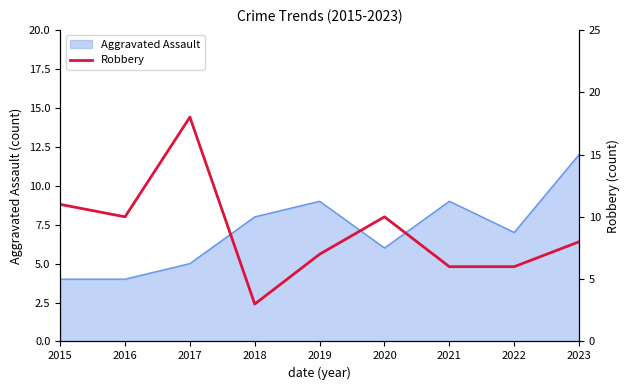

True or false: Aggravated Assault has a value of 2 at 2015.

False